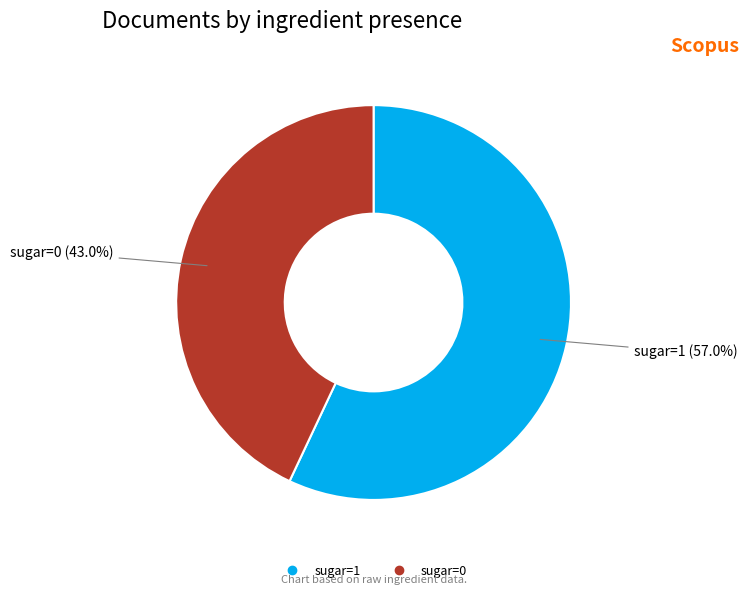

How many slices are in this pie chart?

2